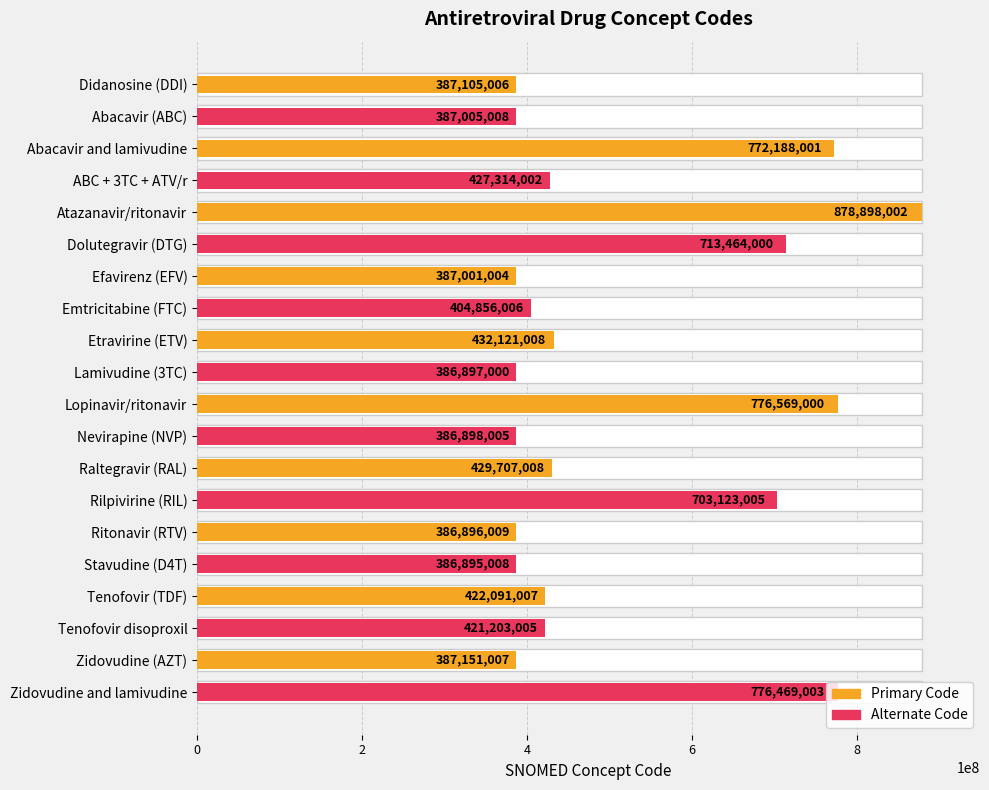

Count the number of values greater than 422091007.

9